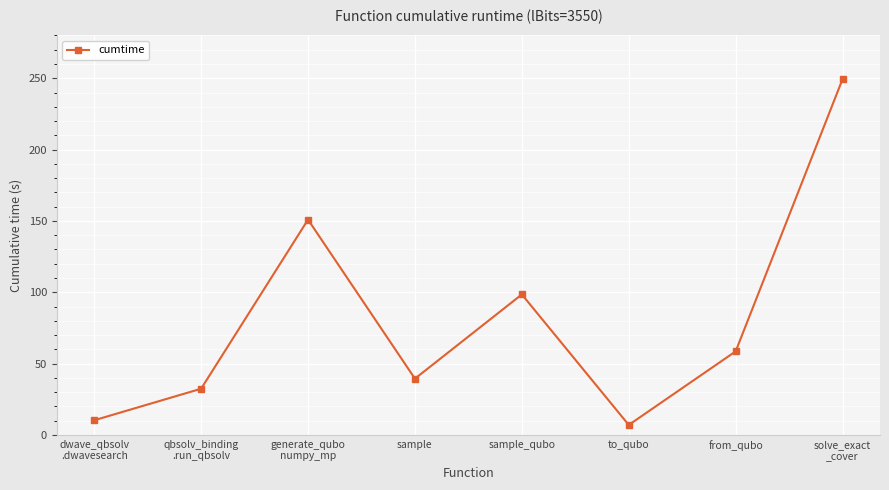

What is the value of the 4th point from the left?

39.5